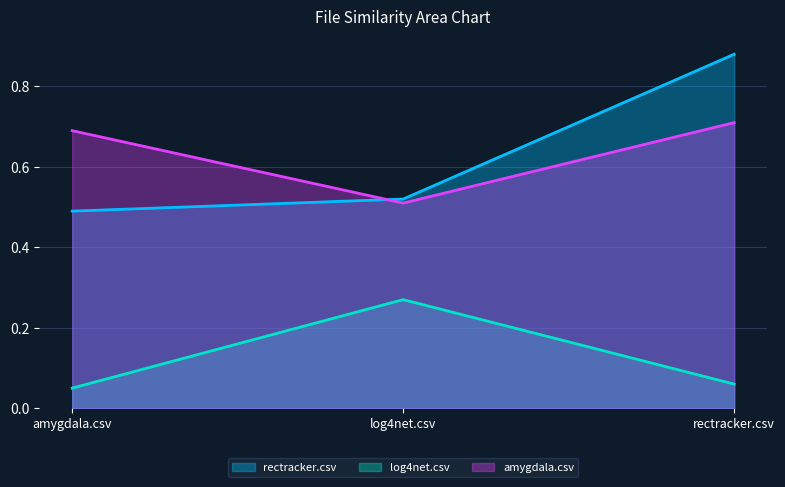

What is the label of the 2nd point from the right?

log4net.csv